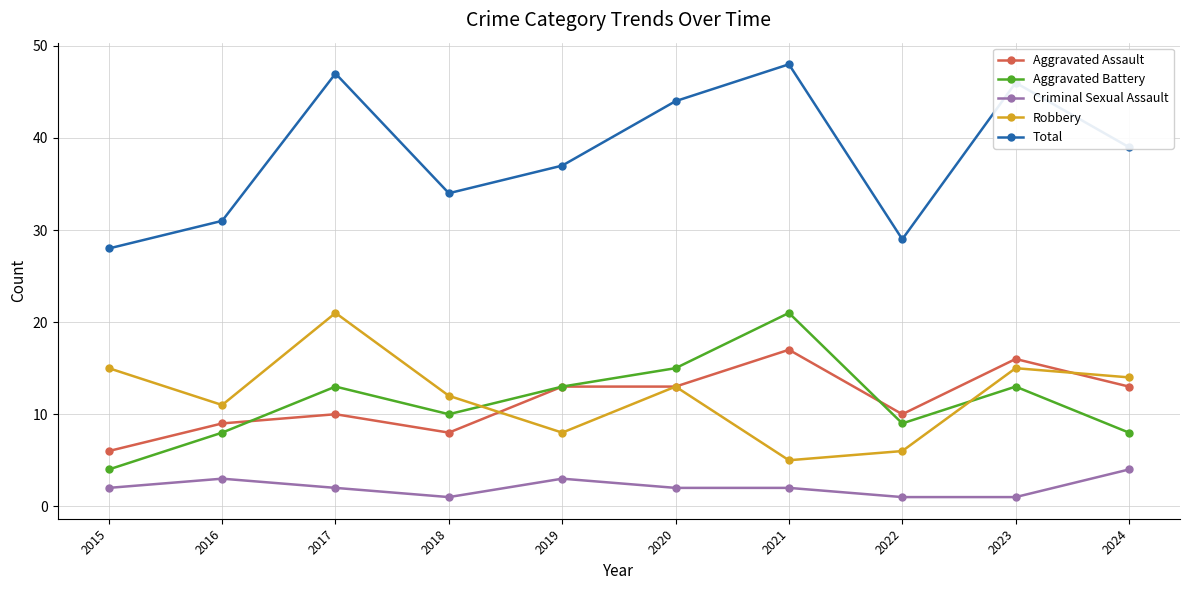

Reading left to right, transcribe all the data shown in this chart.

Aggravated Assault: 2015=6	2016=9	2017=10	2018=8	2019=13	2020=13	2021=17	2022=10	2023=16	2024=13
Aggravated Battery: 2015=4	2016=8	2017=13	2018=10	2019=13	2020=15	2021=21	2022=9	2023=13	2024=8
Criminal Sexual Assault: 2015=2	2016=3	2017=2	2018=1	2019=3	2020=2	2021=2	2022=1	2023=1	2024=4
Robbery: 2015=15	2016=11	2017=21	2018=12	2019=8	2020=13	2021=5	2022=6	2023=15	2024=14
Total: 2015=28	2016=31	2017=47	2018=34	2019=37	2020=44	2021=48	2022=29	2023=46	2024=39